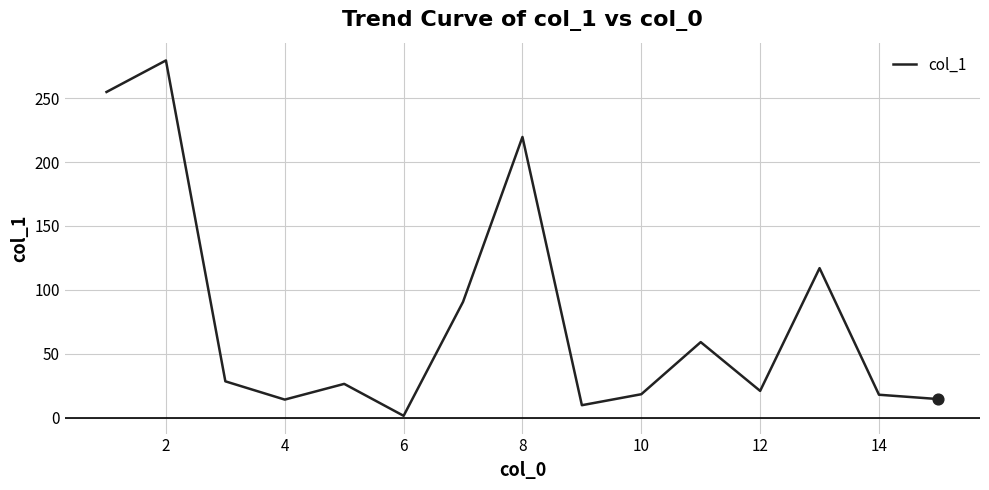

What is the difference between the maximum and minimum values?

278.2